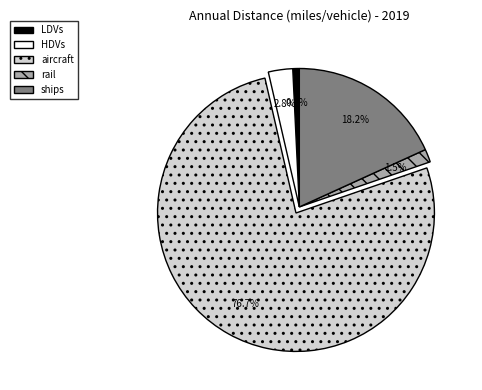

What percentage is the aircraft slice, to the nearest percent?

77%